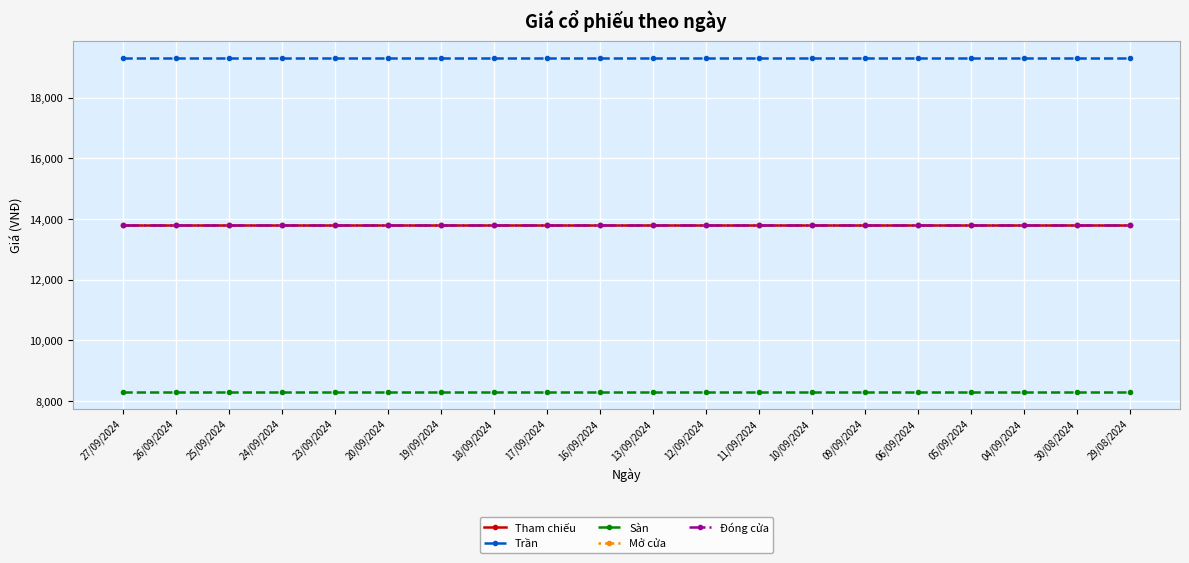

The Sàn series shows 11422 at 30/08/2024. True or false?

False